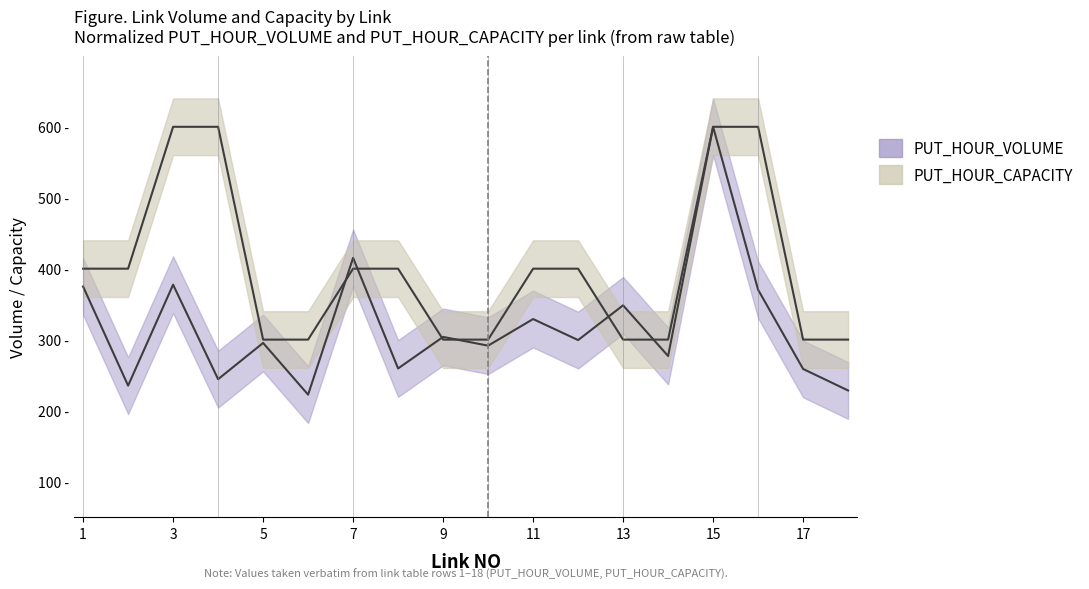

Which has a higher value, 8 or 2?

8